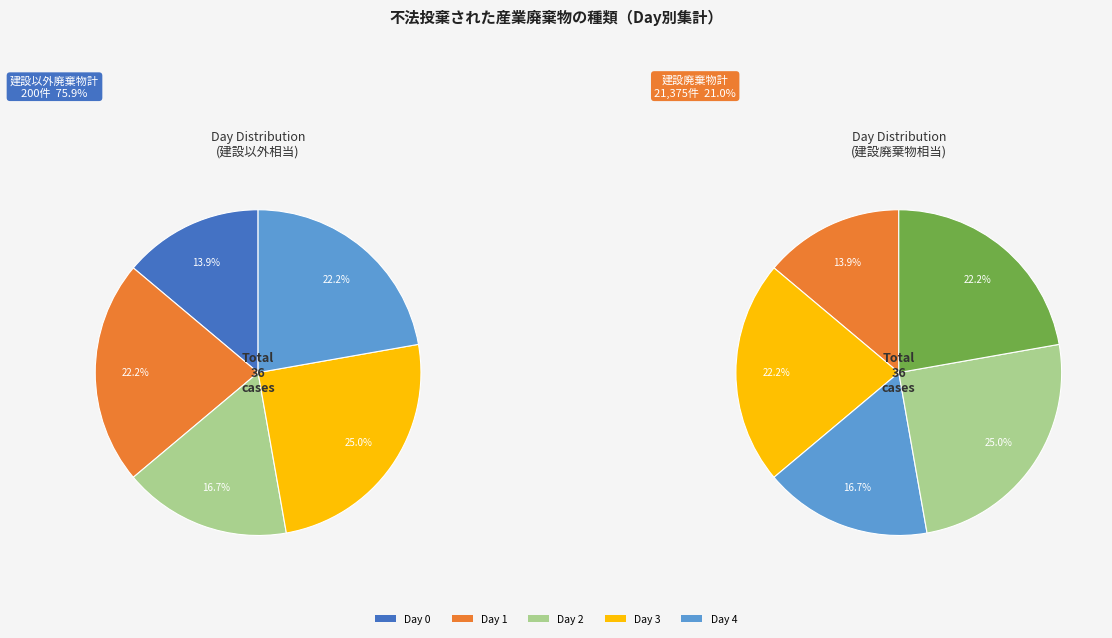

What percentage is the Day 1 slice, to the nearest percent?

22%